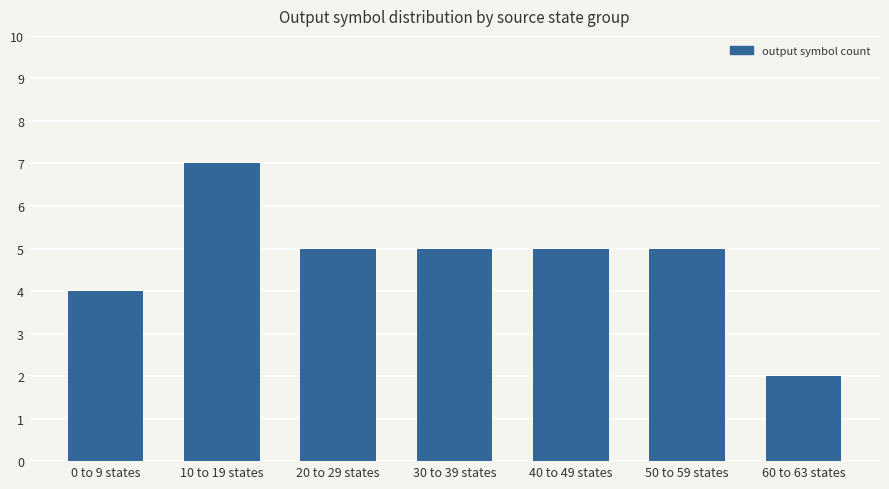

Which label corresponds to the largest value in the chart?

10 to 19 states